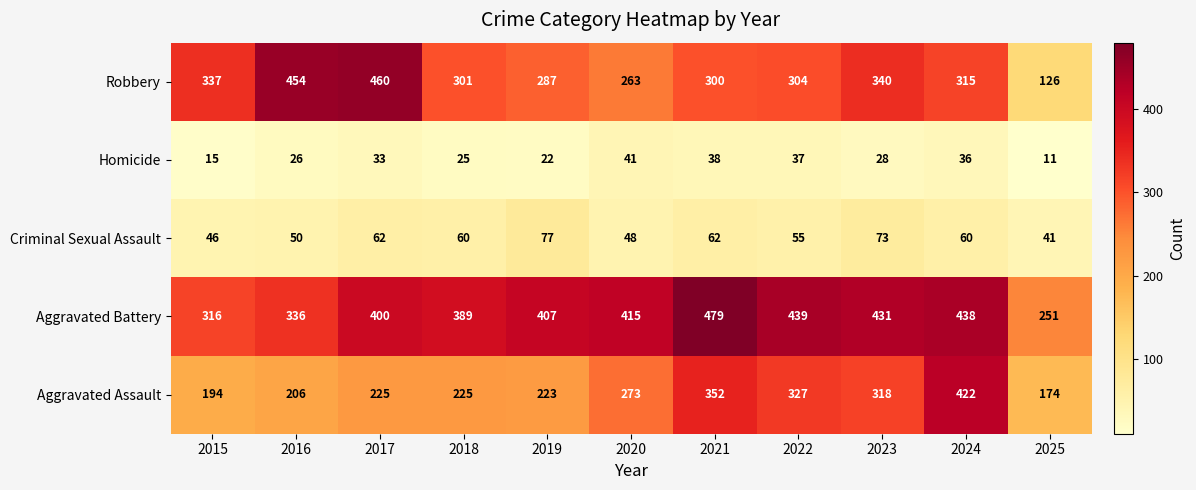

What is the minimum value shown in the chart?

11